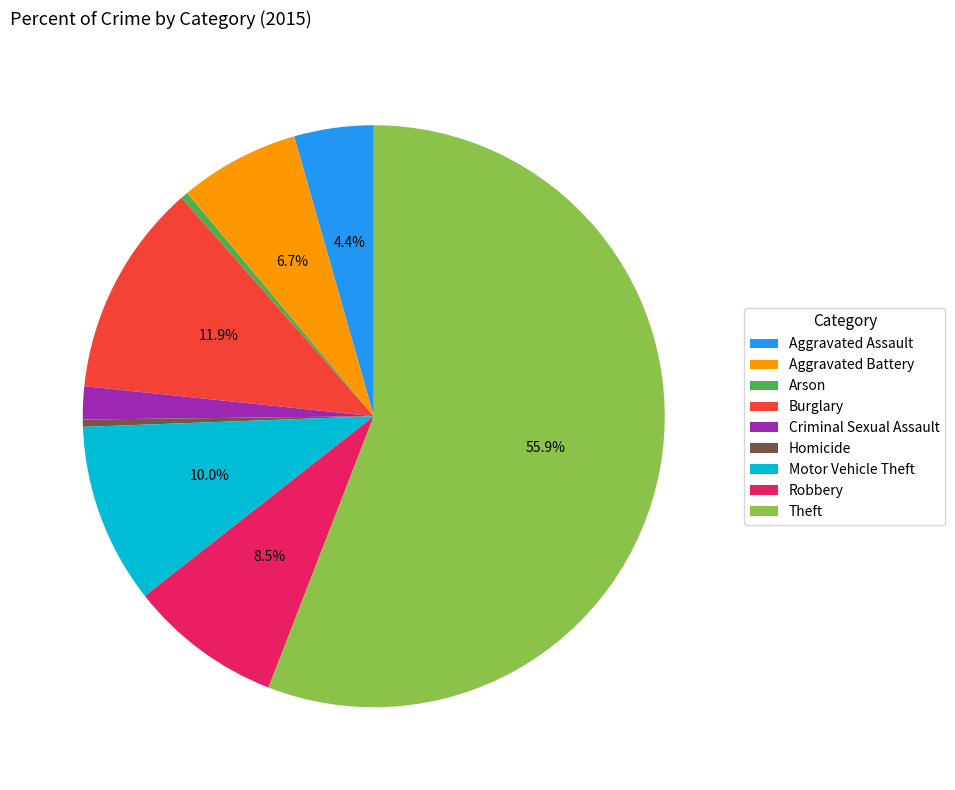

How much of the chart is everything except Aggravated Battery?

93.3%